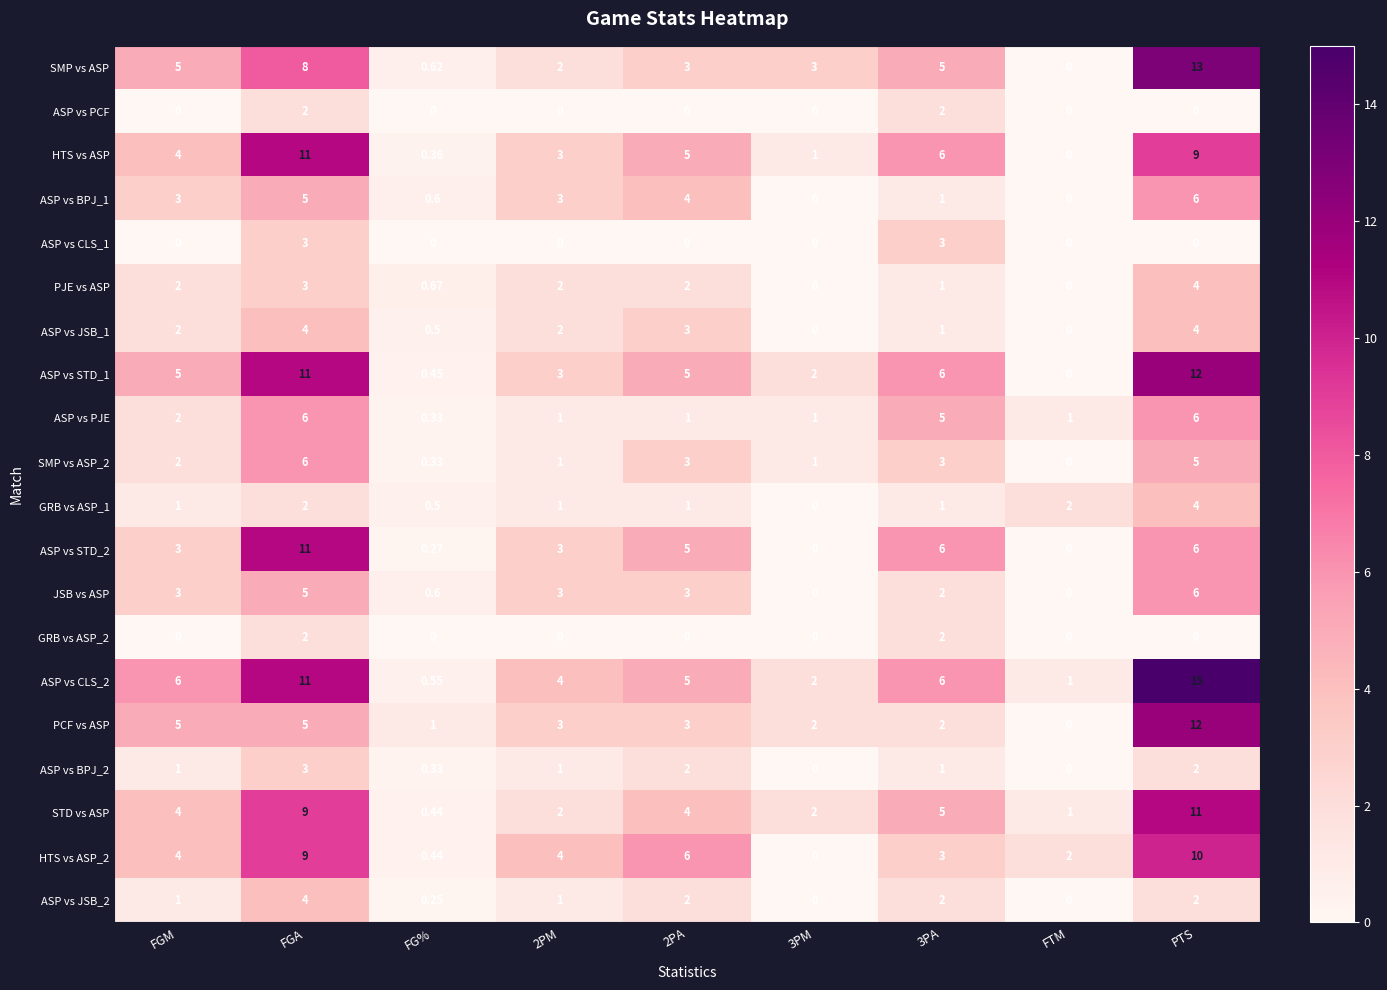

At which category is the sum across all series the highest?

PTS